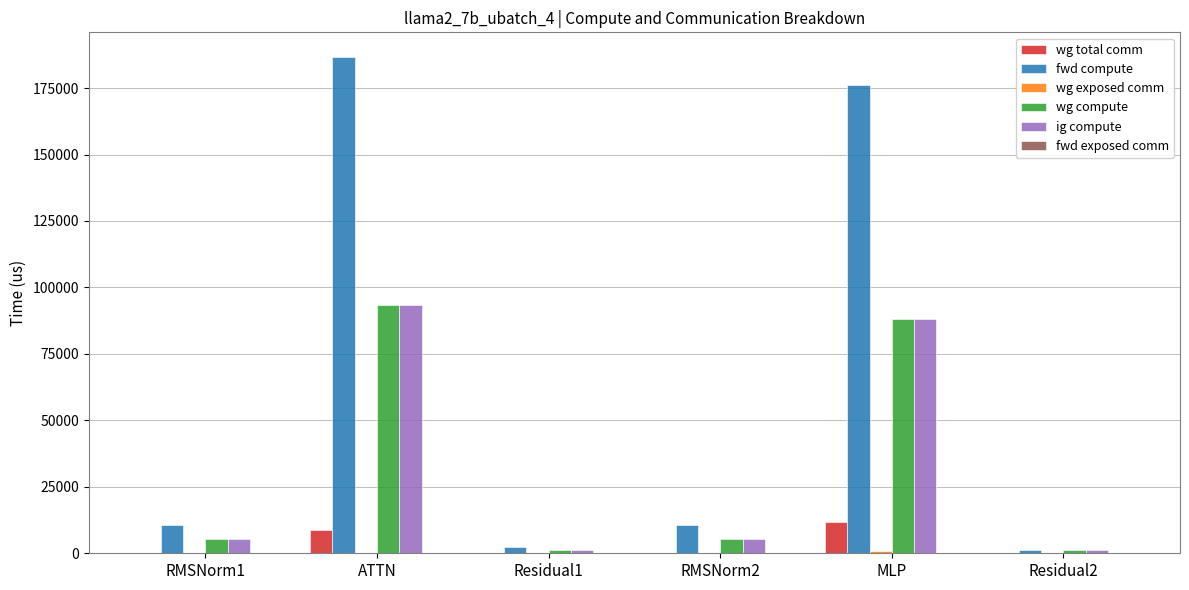

True or false: ig compute has a value of 5300.2 at RMSNorm2.

True